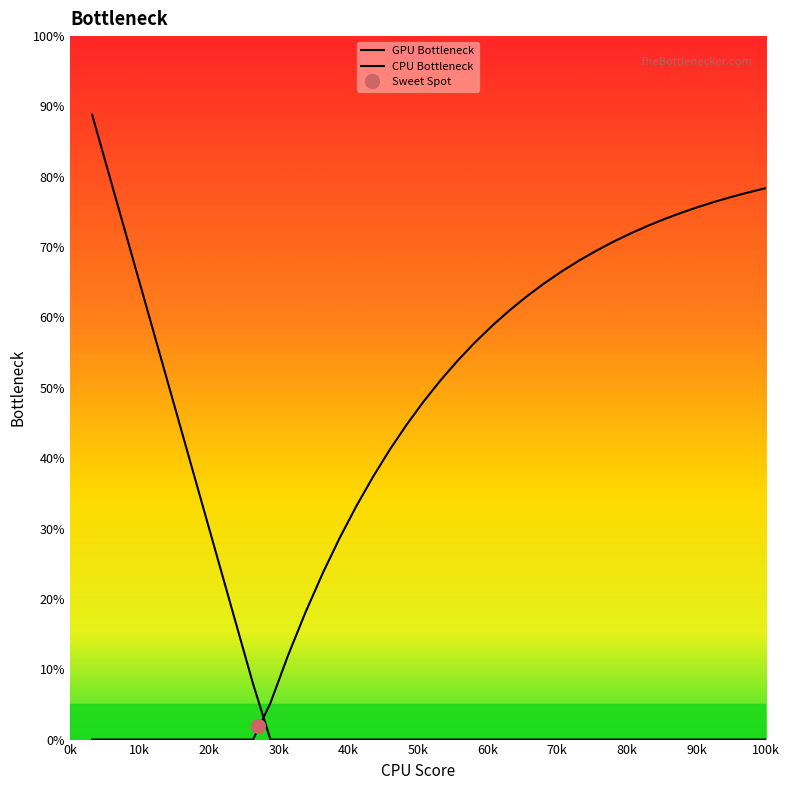

How many values in the CPU Bottleneck series are below 51?

20